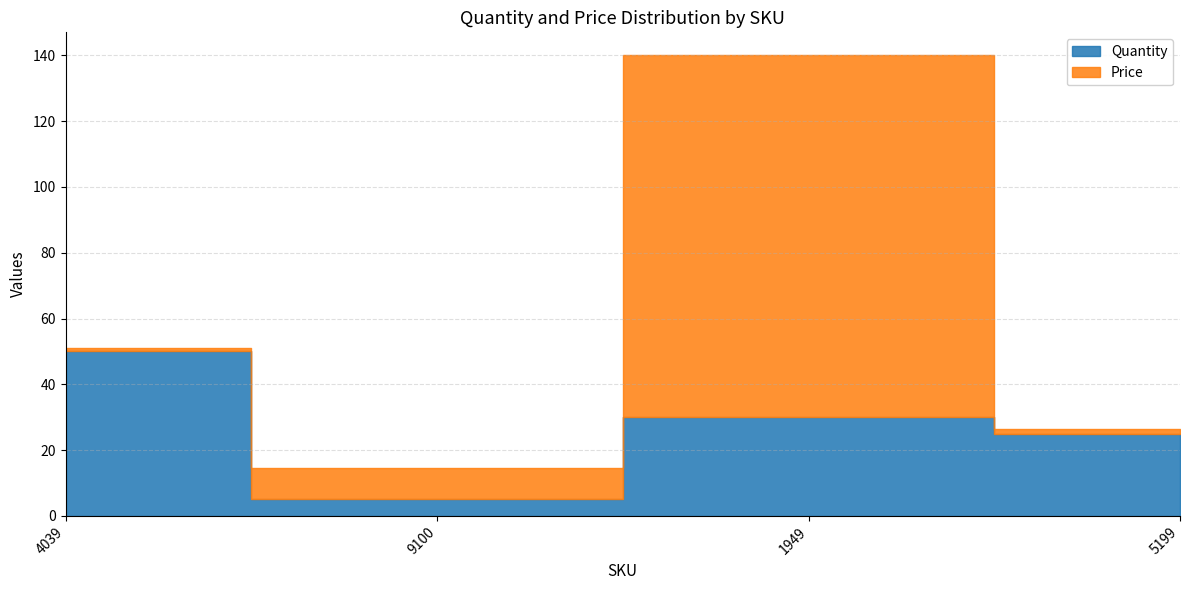

How many interior local peaks does the Price series have?

1